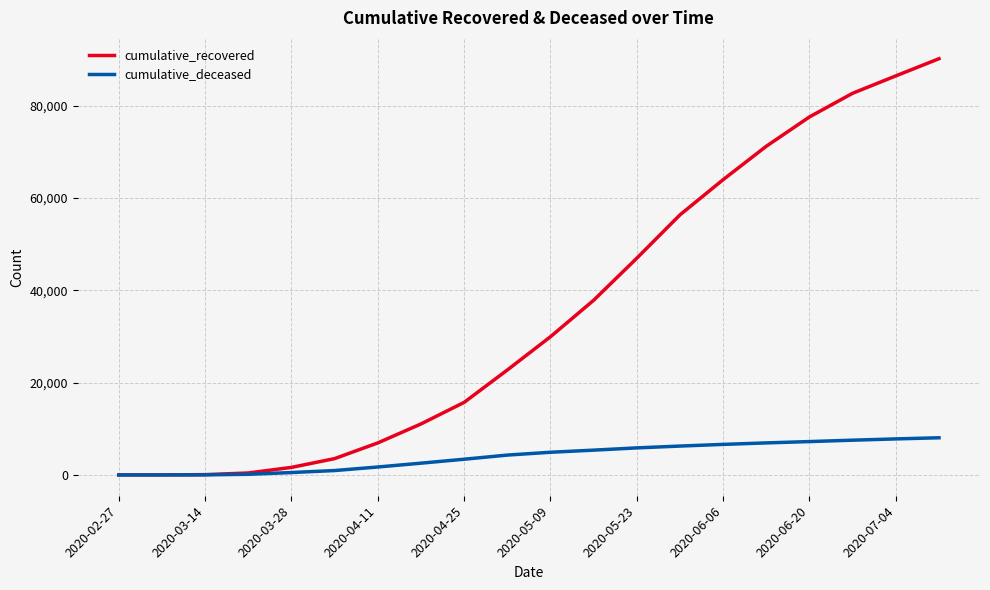

How many distinct data groups are displayed?

2